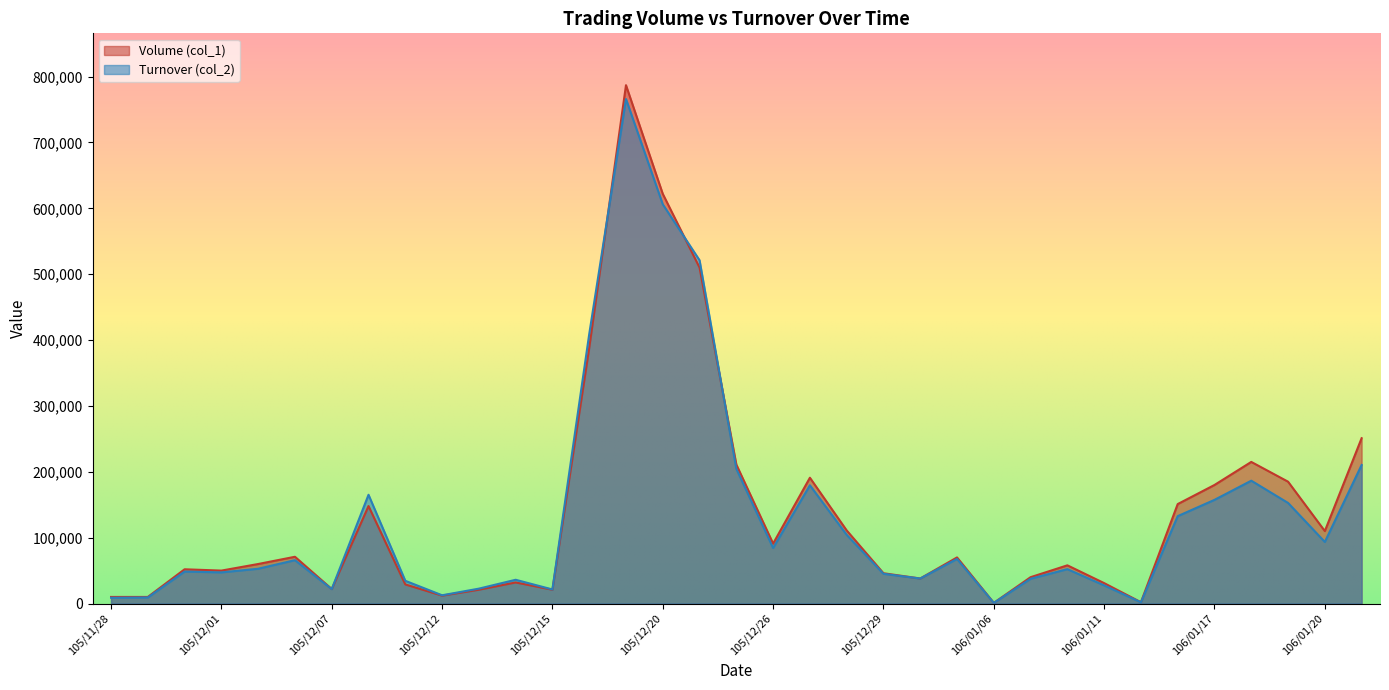

What are all the series names shown in the legend?

Volume (col_1), Turnover (col_2)